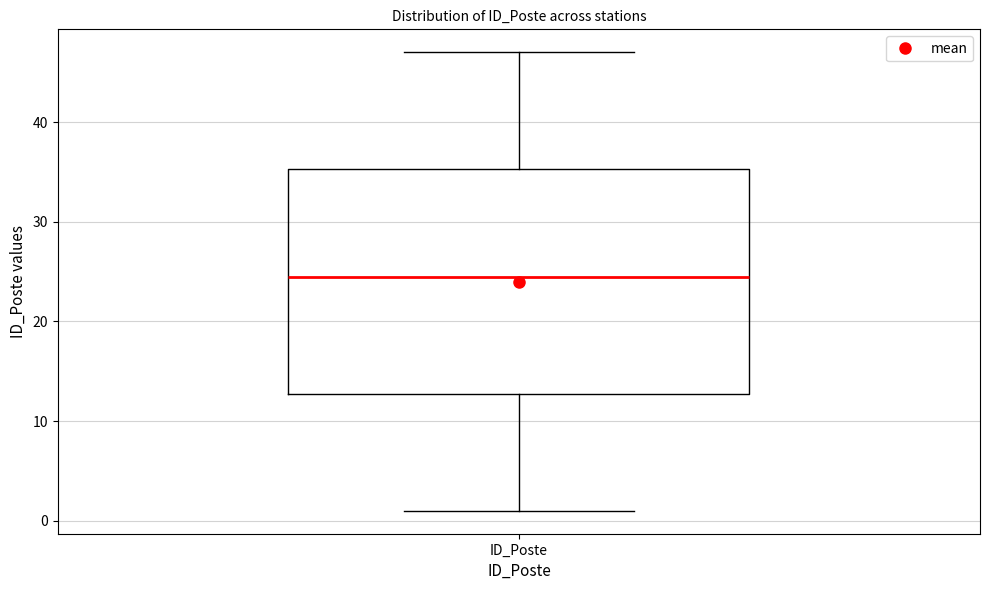

Transcribe this box plot: give where the median line is, the range the box spans, and where the two whiskers end, as read against the y-axis. The values are not printed on the chart, so give them approximately, as read against the axis.

median 25, box 13 to 35, whiskers 1 to 47